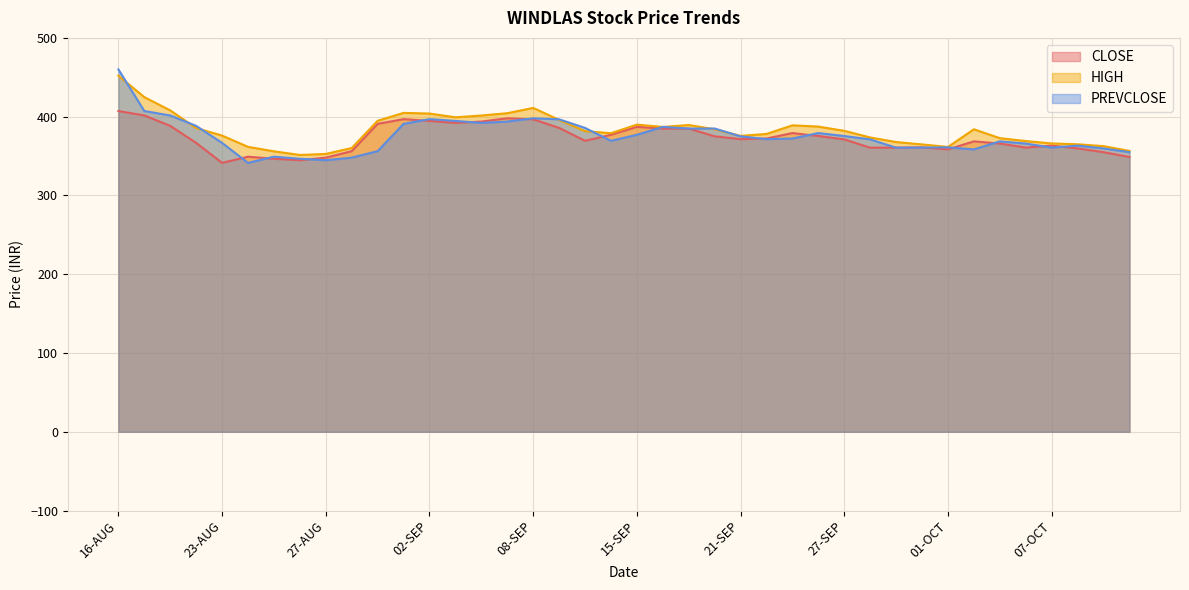

What is the sum of all HIGH values?

15310.4